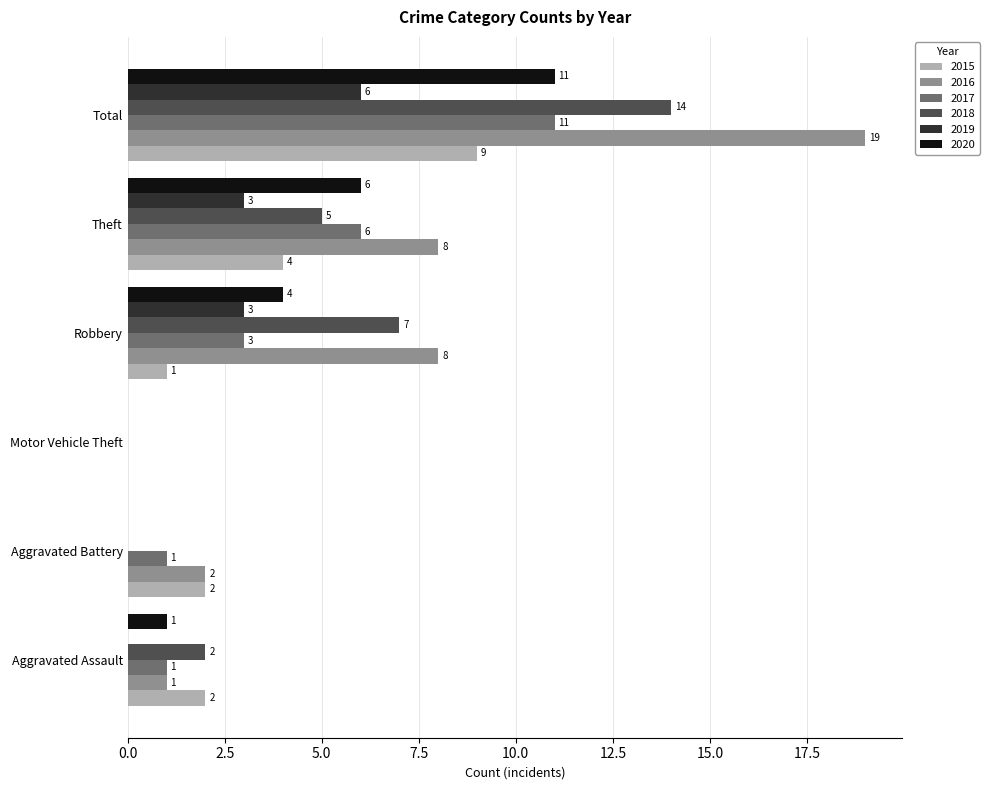

What is the sum of all 2015 values?

18